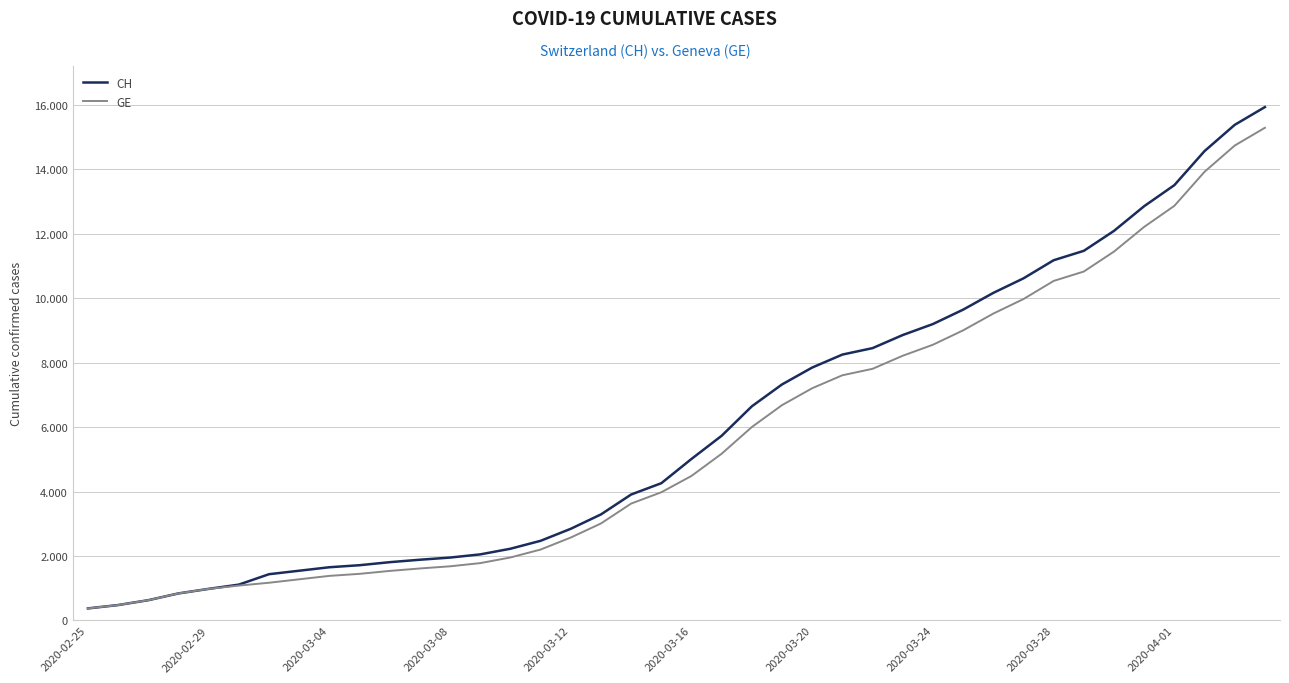

What are all the series names shown in the legend?

CH, GE